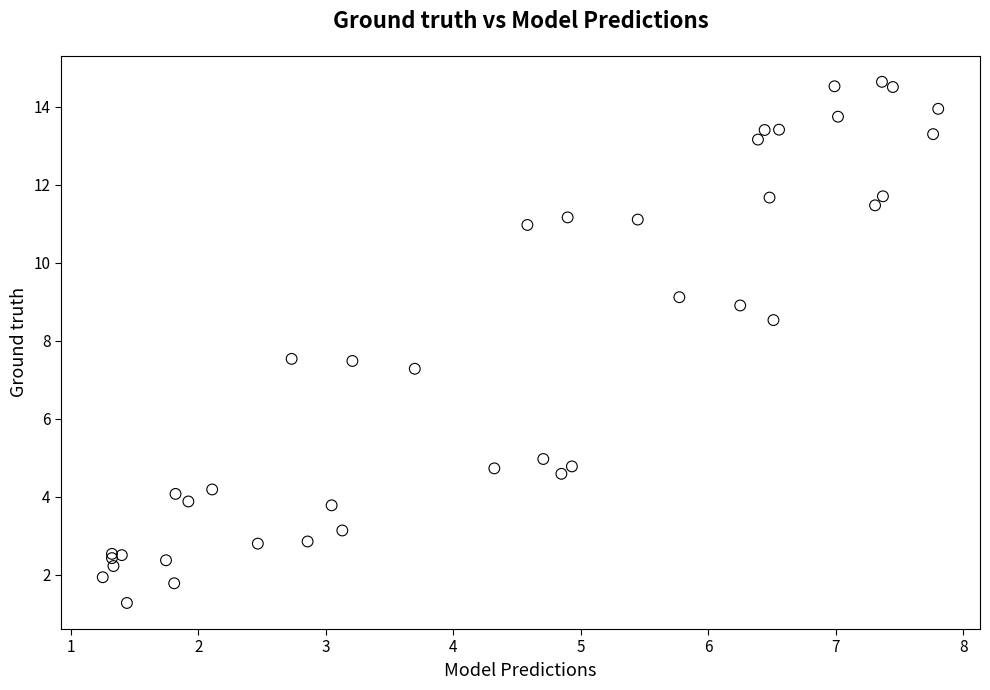

What Y value in the scatter plot is closest to 7?

7.3